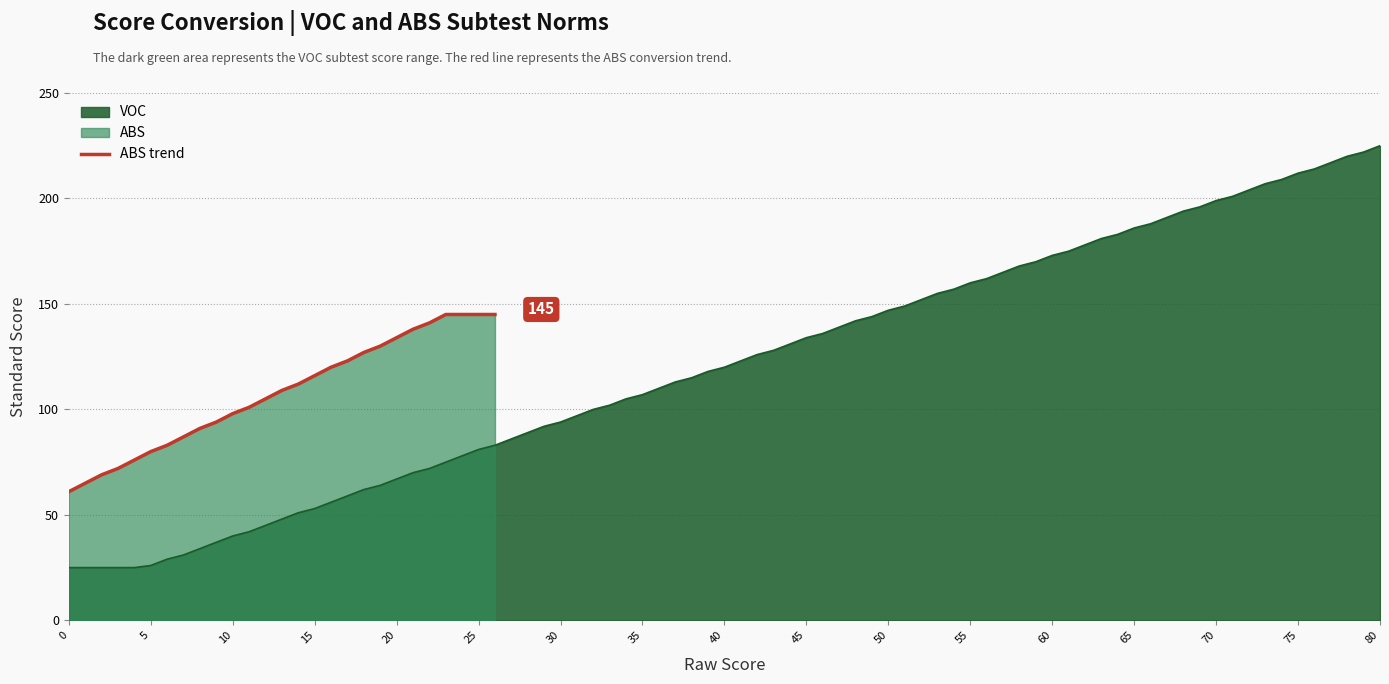

What is the average value?

108